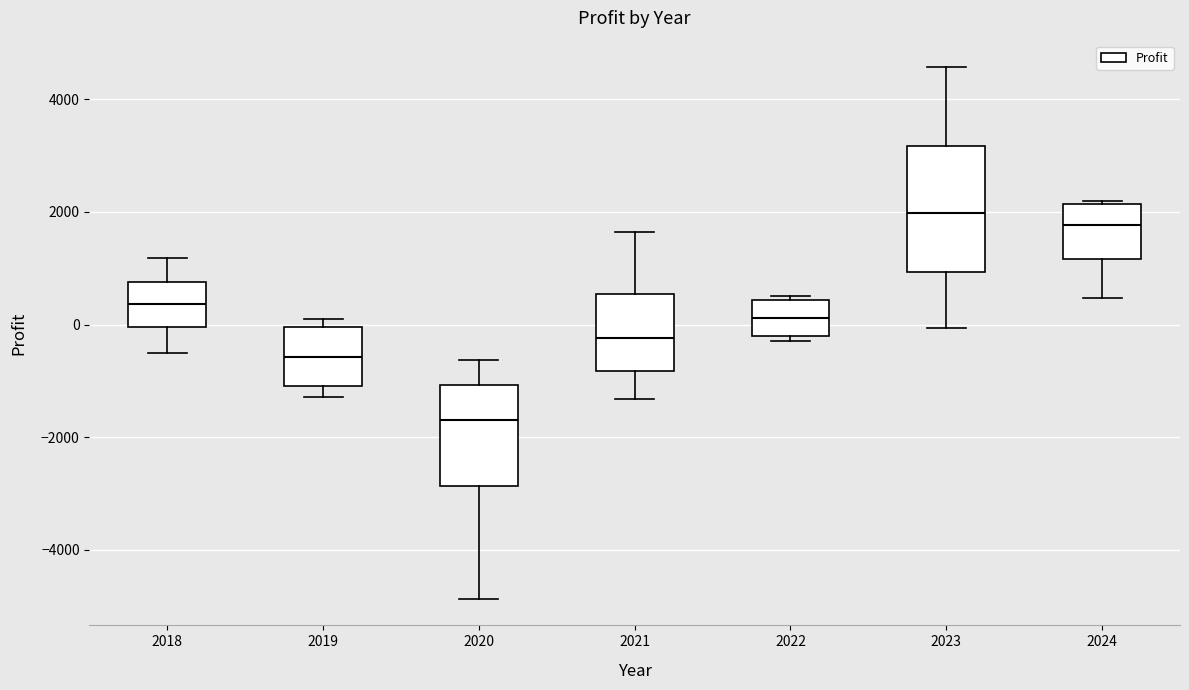

Which box has the lowest median line?

2020